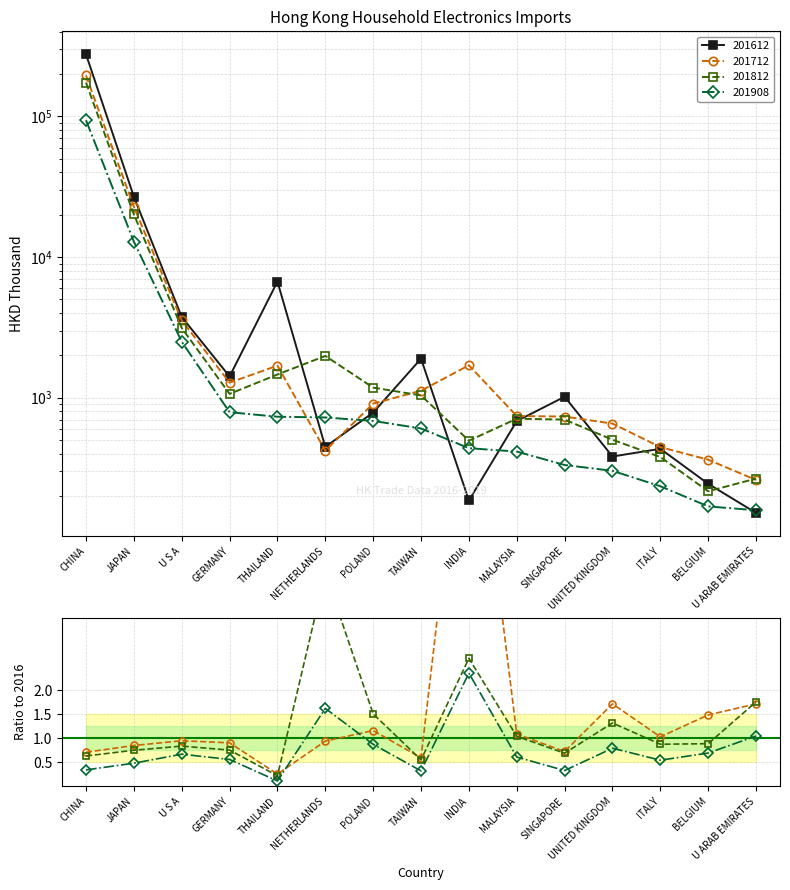

Reading left to right, extract all data points from this chart.

201612: CHINA=276694.6	JAPAN=26879.7	U S A=3754.2	GERMANY=1416.2	THAILAND=6697.1	NETHERLANDS=447.2	POLAND=784.2	TAIWAN=1895.7	INDIA=186.0	MALAYSIA=682.4	SINGAPORE=1016.4	UNITED KINGDOM=382.0	ITALY=433.4	BELGIUM=244.4	U ARAB EMIRATES=151.7
201712: CHINA=195468.1	JAPAN=22792.8	U S A=3551.9	GERMANY=1279.7	THAILAND=1690.5	NETHERLANDS=420.1	POLAND=908.6	TAIWAN=1121.9	INDIA=1700.1	MALAYSIA=741.2	SINGAPORE=734.7	UNITED KINGDOM=654.8	ITALY=445.6	BELGIUM=362.6	U ARAB EMIRATES=260.0
201812: CHINA=174175.4	JAPAN=20119.6	U S A=3134.5	GERMANY=1065.1	THAILAND=1462.8	NETHERLANDS=1982.7	POLAND=1180.3	TAIWAN=1038.6	INDIA=495.2	MALAYSIA=709.2	SINGAPORE=699.0	UNITED KINGDOM=502.7	ITALY=378.8	BELGIUM=216.3	U ARAB EMIRATES=266.3
201908: CHINA=94058.5	JAPAN=12880.8	U S A=2503.4	GERMANY=788.8	THAILAND=732.7	NETHERLANDS=724.0	POLAND=684.2	TAIWAN=604.7	INDIA=437.8	MALAYSIA=414.2	SINGAPORE=332.5	UNITED KINGDOM=302.2	ITALY=234.9	BELGIUM=168.8	U ARAB EMIRATES=158.5